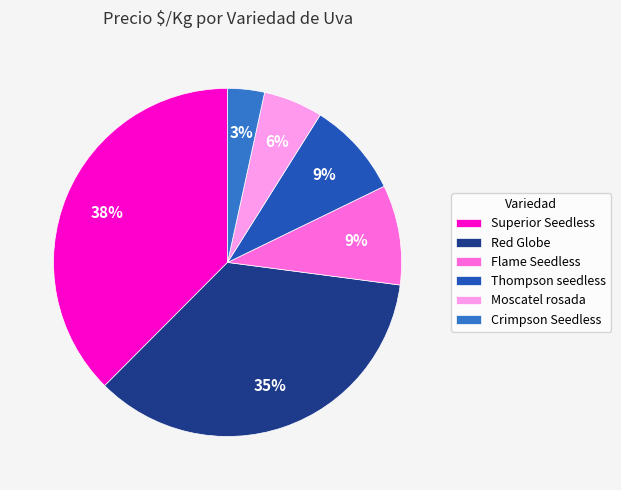

How many slices are in this pie chart?

6